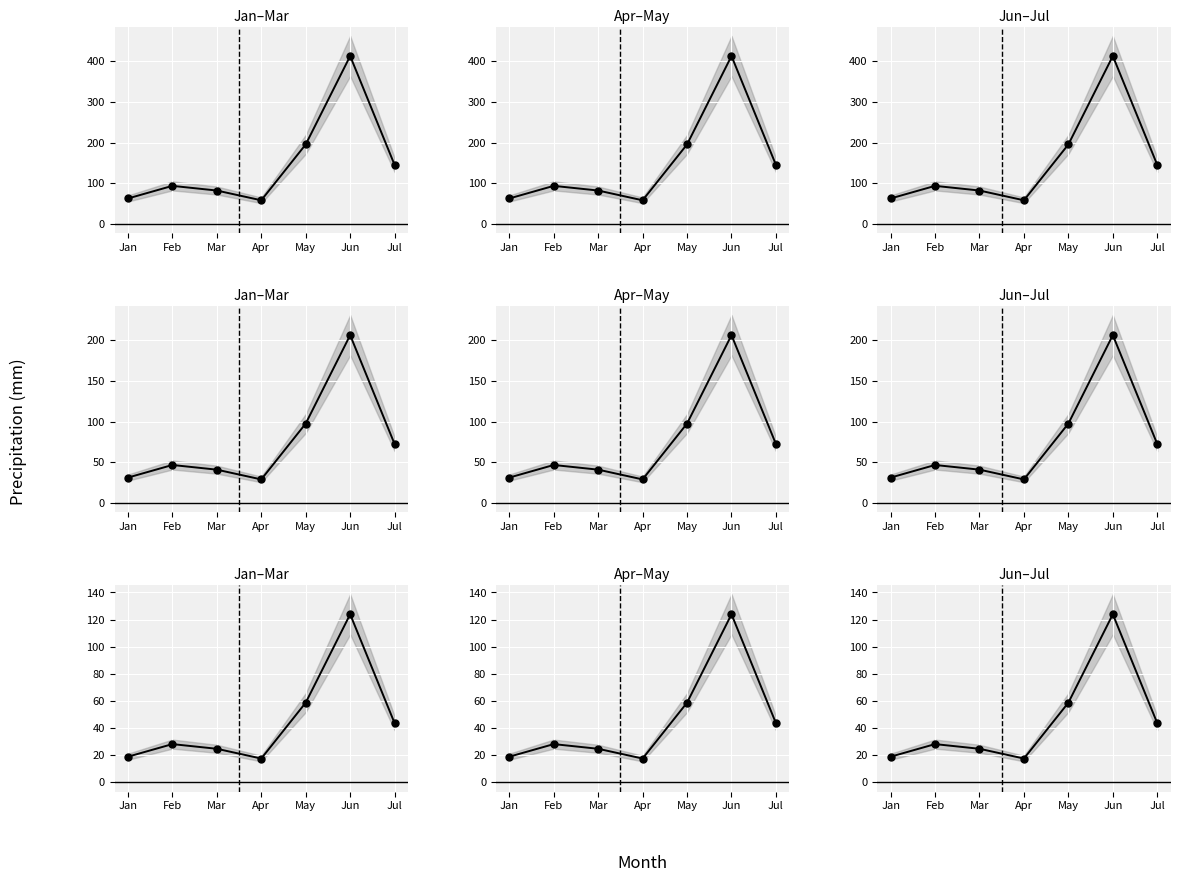

What is the value of the 4th point from the left?

17.4